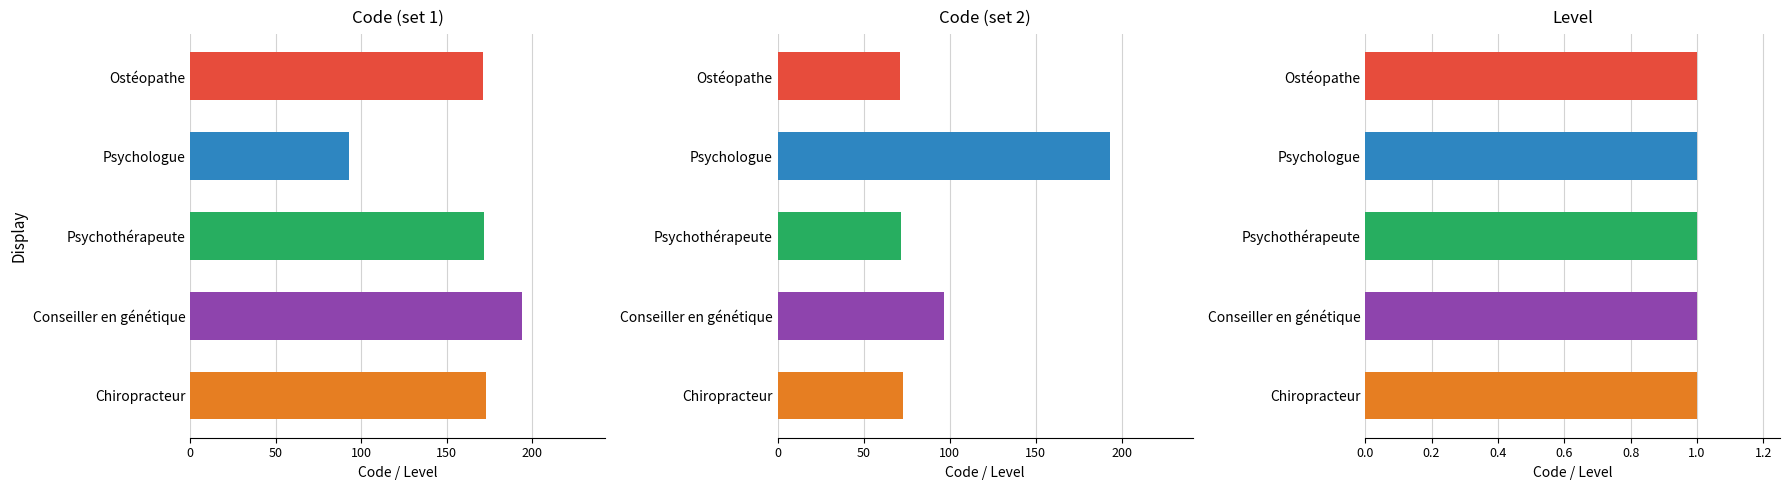

What is the sum of the Code (set 1) values at Psychologue and Ostéopathe?

264.0